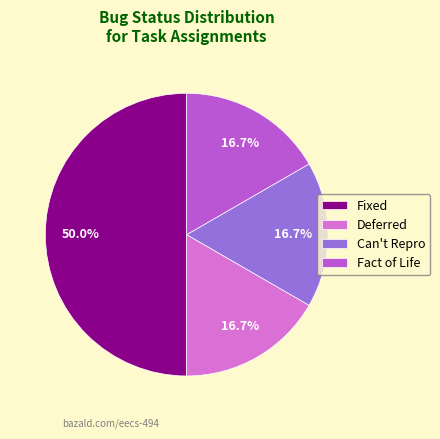

Which category has the biggest portion of the pie?

Fixed